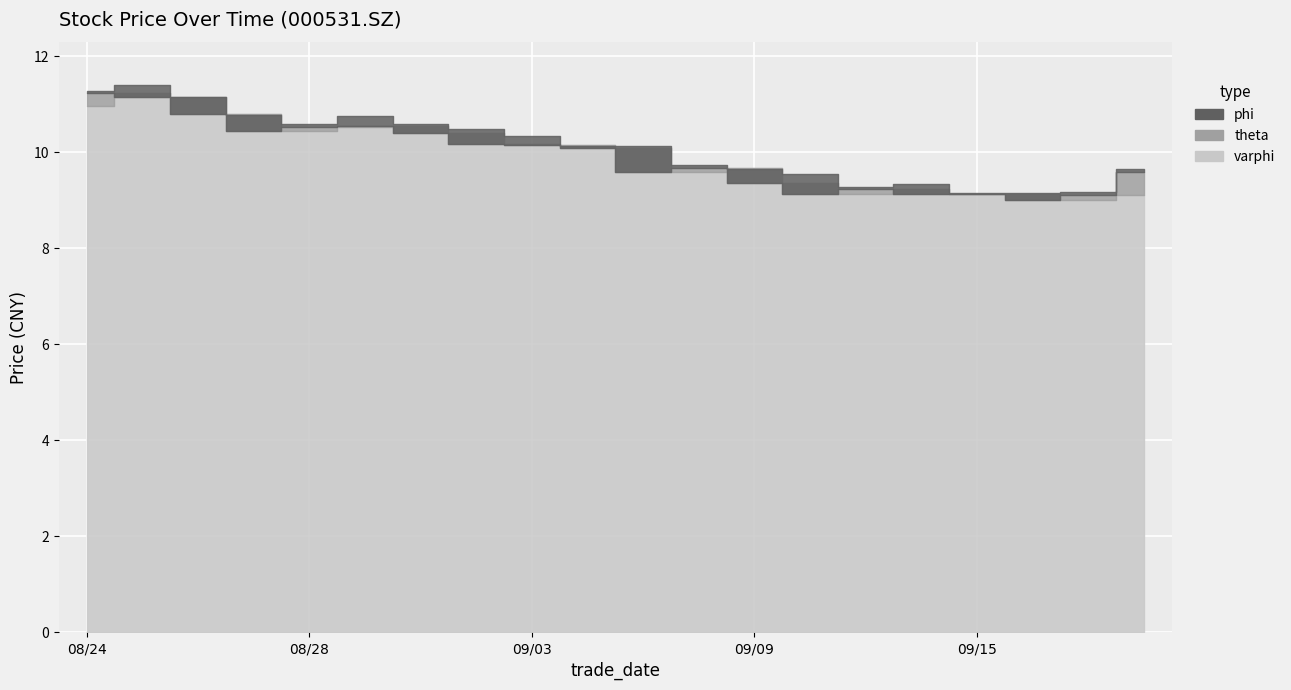

Does the chart display data point markers on the line(s)?

No